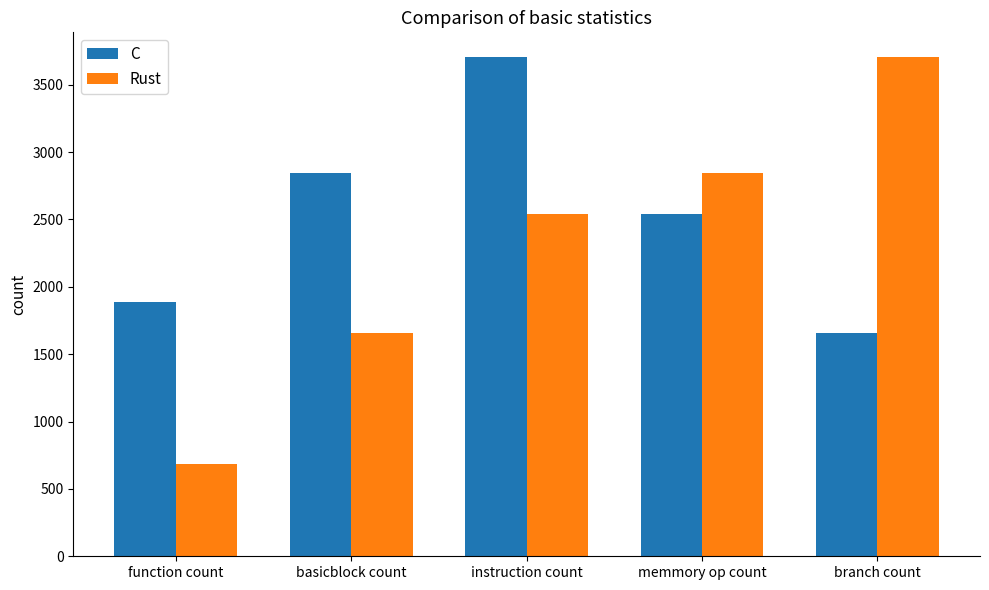

At which category is the sum across all series the highest?

instruction count